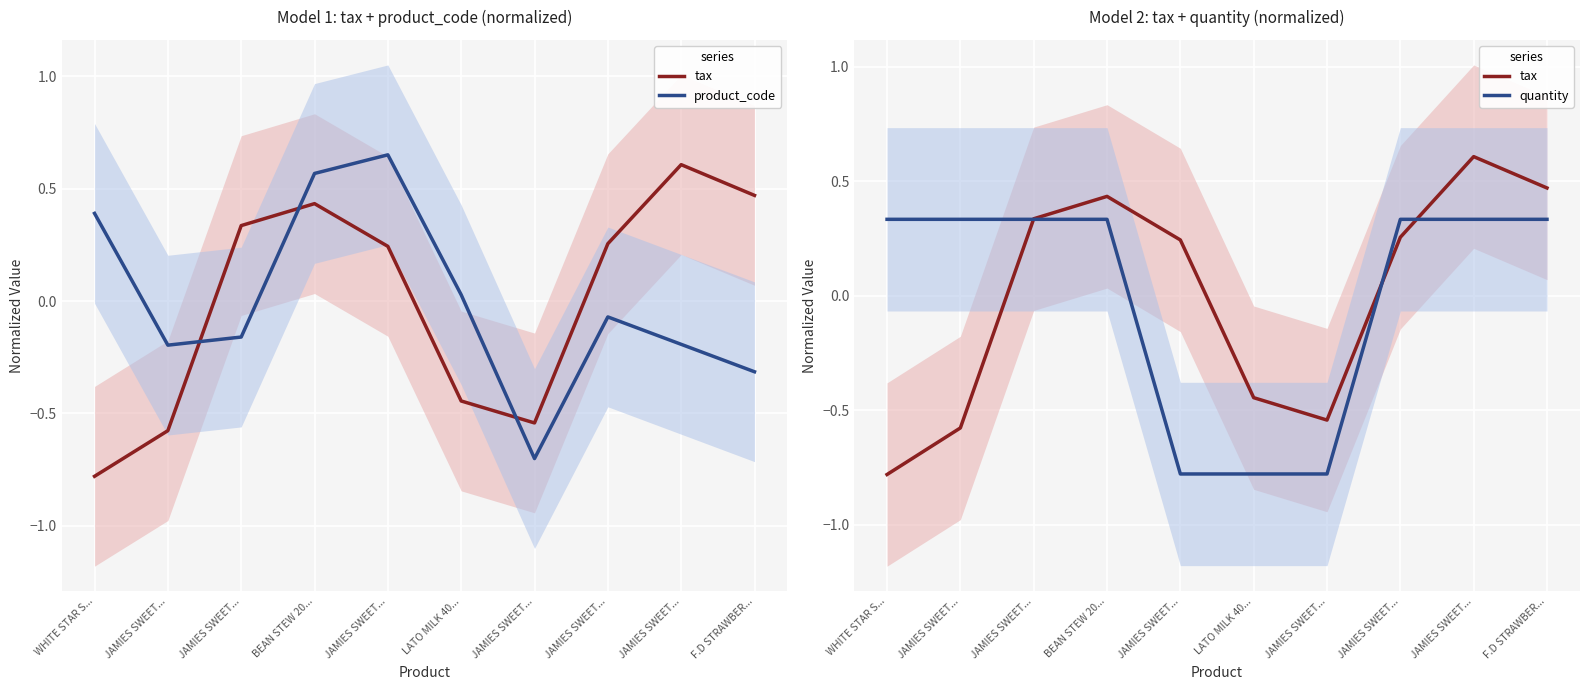

Does the chart display data point markers on the line(s)?

No